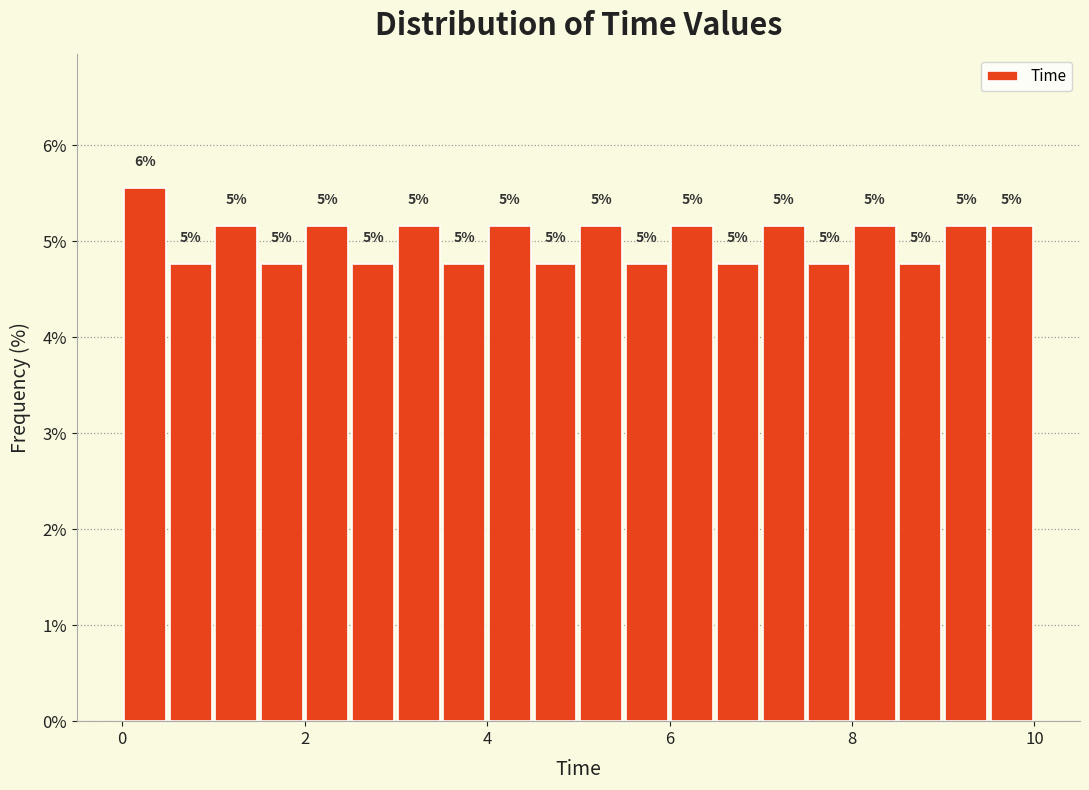

Read against the x-axis, roughly where is the centre of the tallest bar?

0.2